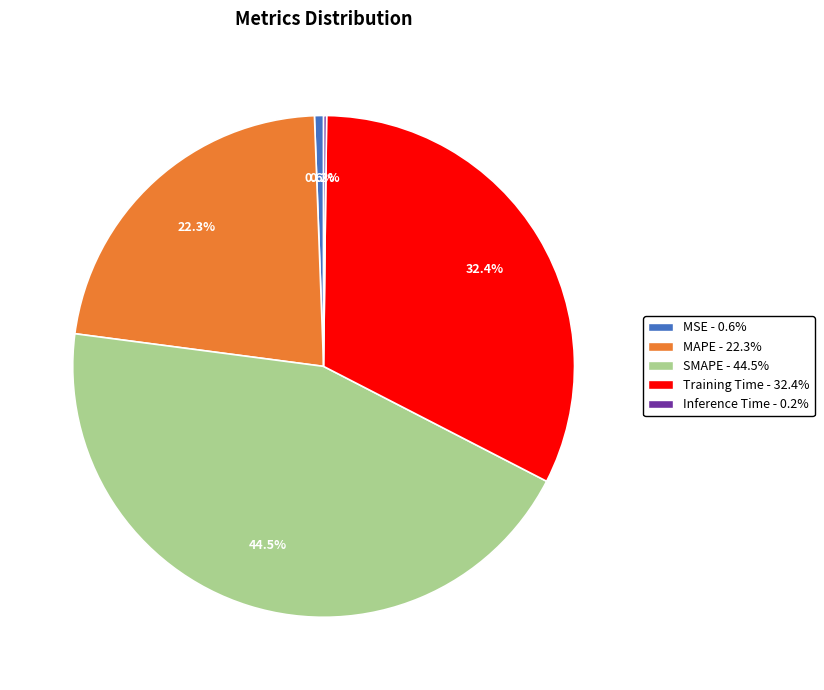

To the nearest percent, what percentage of the pie is Training Time?

32%